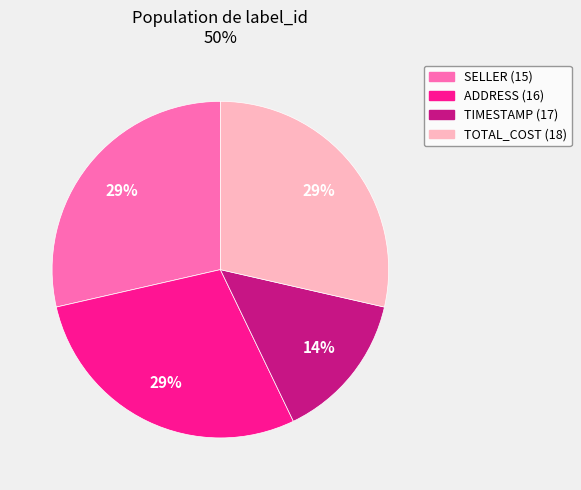

Is there any slice that represents more than half of the pie?

No